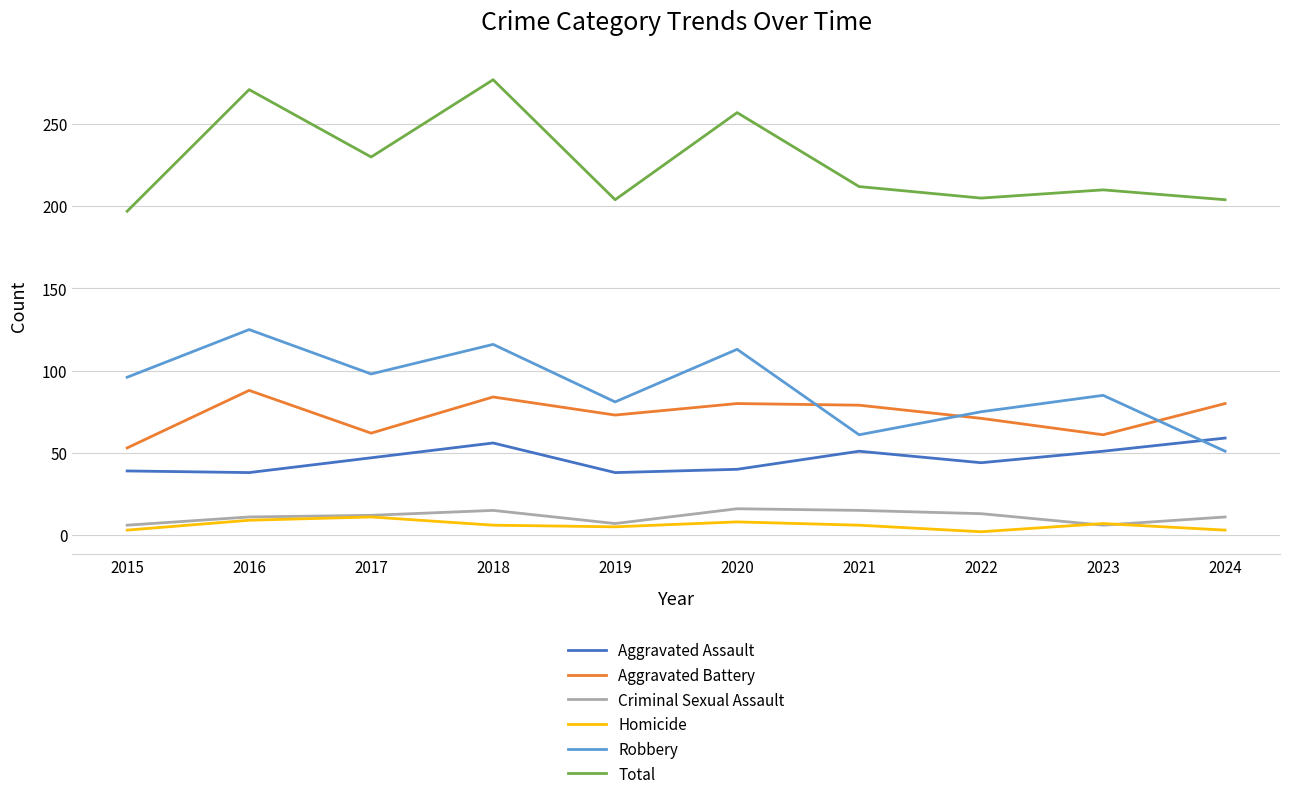

Which series has the largest total across all categories?

Total